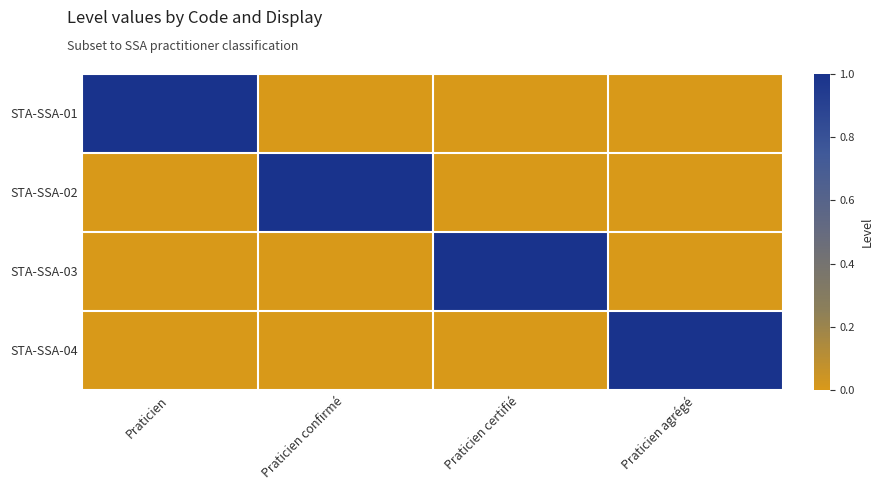

Between Praticien and Praticien confirmé, which series saw the biggest shift?

STA-SSA-01